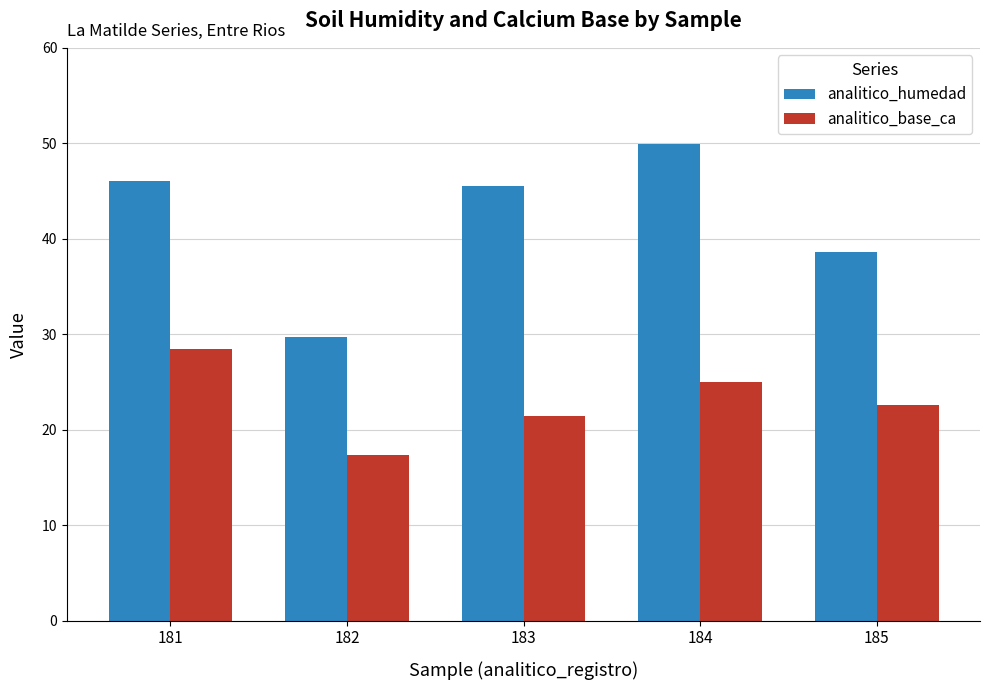

How many data points does each series have?

5